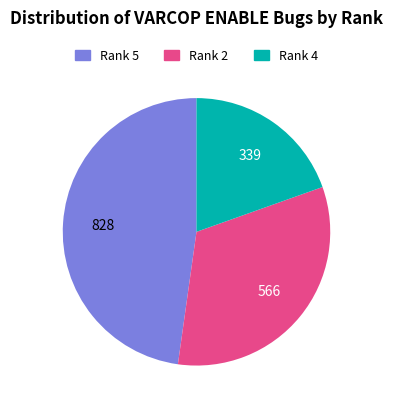

Is it true that Rank 5 is 39% of the pie?

False